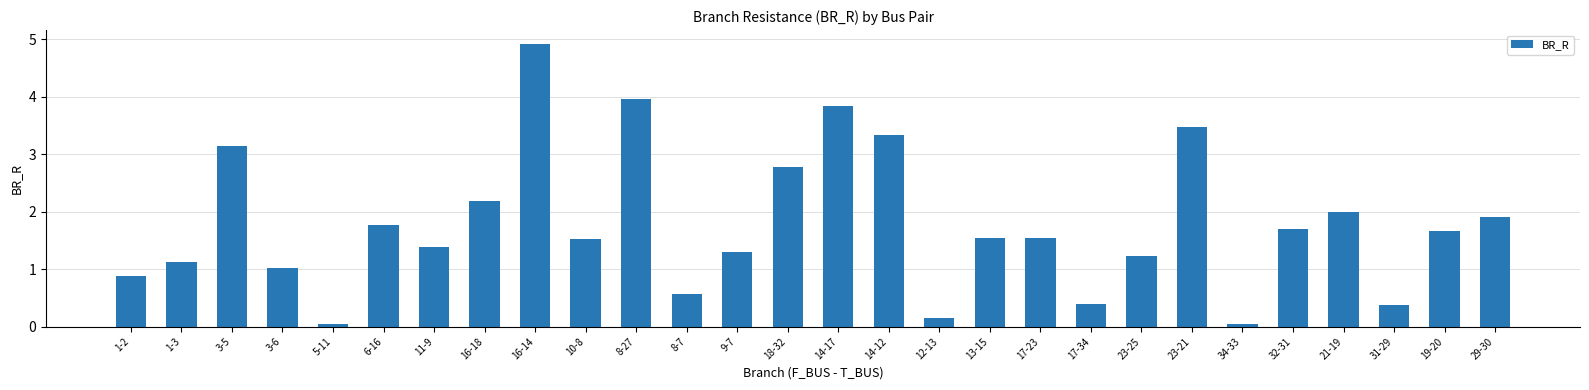

The chart shows a value of 1.4 at 14-12. True or false?

False